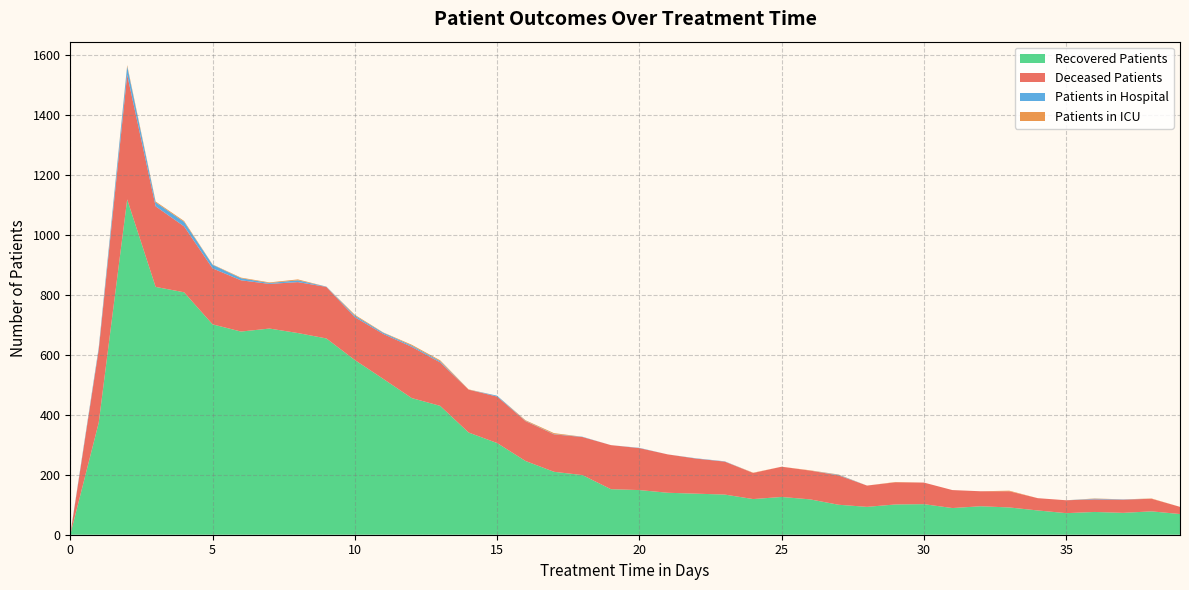

Reading right to left, list all the values displayed in this chart.

patients_in_hospital: 39=0	38=0	37=1	36=2	35=0	34=0	33=0	32=0	31=0	30=0	29=0	28=0	27=2	26=0	25=0	24=0	23=1	22=1	21=0	20=1	19=0	18=1	17=1	16=1	15=3	14=0	13=4	12=4	11=4	10=5	9=1	8=6	7=3	6=7	5=12	4=15	3=13	2=28	1=7	0=2
patients_in_icu: 39=0	38=1	37=0	36=1	35=0	34=0	33=2	32=0	31=0	30=0	29=1	28=0	27=1	26=1	25=0	24=1	23=0	22=0	21=0	20=0	19=0	18=0	17=3	16=2	15=0	14=1	13=3	12=3	11=1	10=3	9=0	8=3	7=2	6=2	5=1	4=3	3=3	2=4	1=1	0=0
recovered_patients: 39=69	38=78	37=73	36=76	35=72	34=81	33=91	32=95	31=89	30=102	29=101	28=93	27=100	26=118	25=126	24=119	23=134	22=137	21=140	20=149	19=152	18=199	17=210	16=246	15=306	14=341	13=430	12=456	11=520	10=583	9=655	8=673	7=688	6=678	5=702	4=809	3=827	2=1119	1=374	0=0
deceased_patients: 39=24	38=42	37=44	36=42	35=43	34=41	33=54	32=50	31=60	30=72	29=74	28=71	27=98	26=96	25=101	24=87	23=110	22=117	21=128	20=140	19=147	18=127	17=125	16=133	15=155	14=143	13=145	12=171	11=150	10=143	9=172	8=170	7=149	6=171	5=187	4=220	3=269	2=416	1=243	0=0